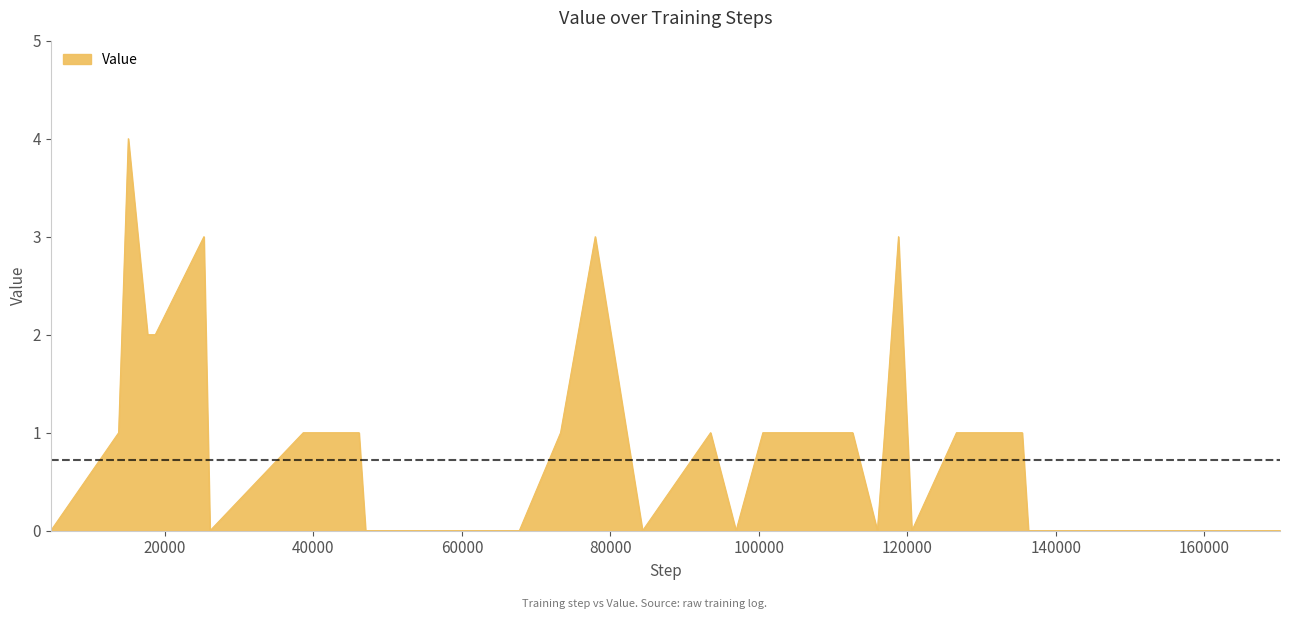

Does the chart have visible grid lines?

No